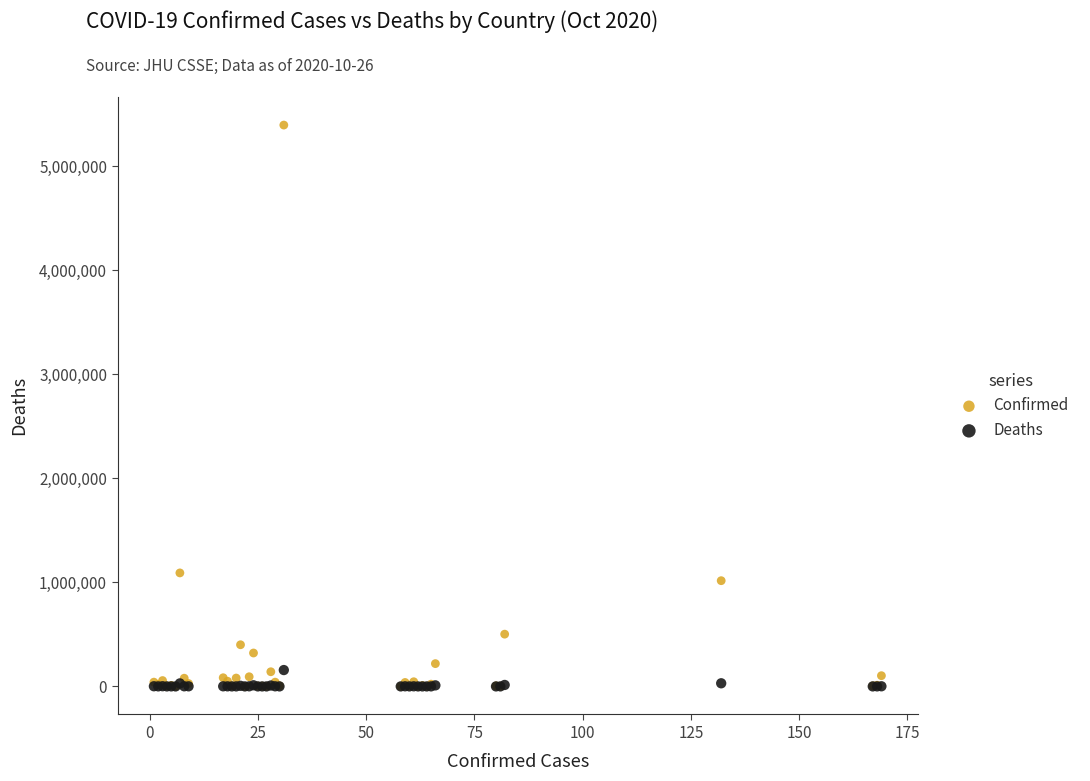

Across all series, what Y value is closest to 2697064?

1090589